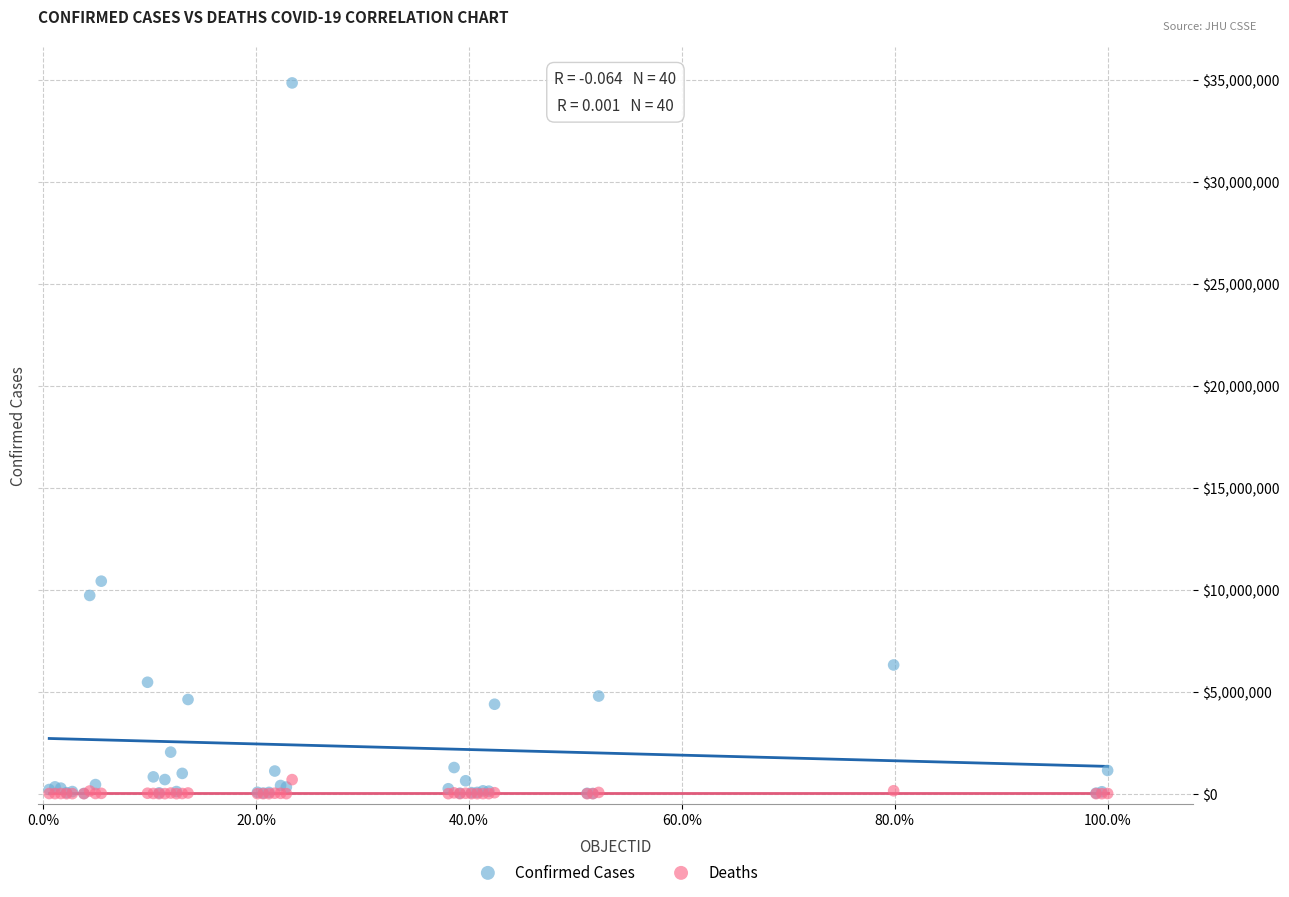

Across all series, what Y value is closest to 17424542?

10418986